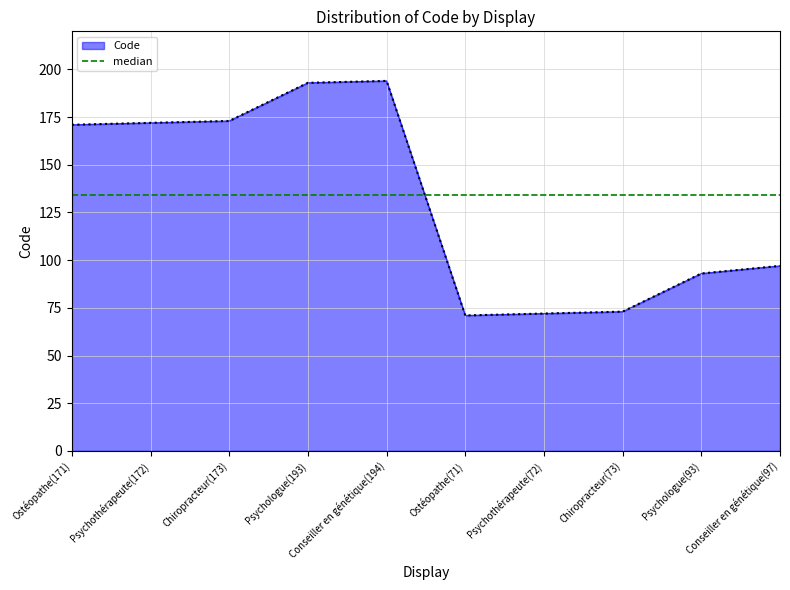

What position from the right is Psychothérapeute(172)?

9